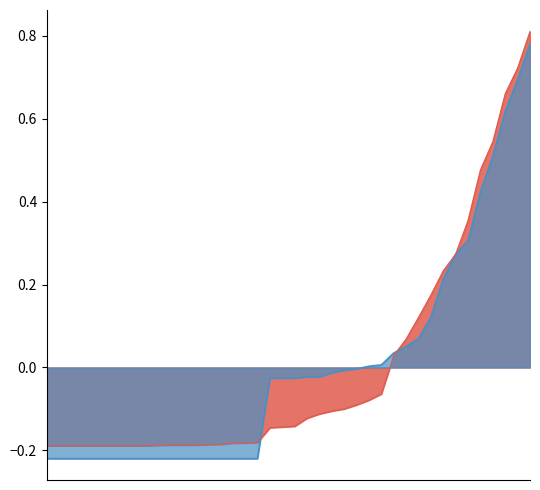

The CH_line series shows -0.1 at 14. True or false?

False